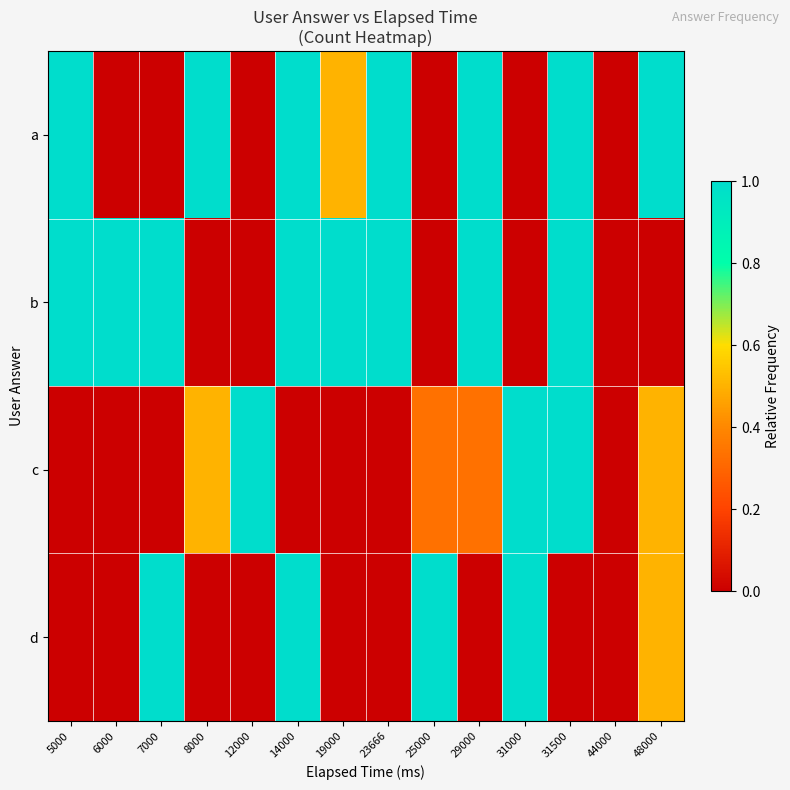

Reading right to left, list all the values displayed in this chart.

a: 48000=1.0	44000=0.0	31500=1.0	31000=0.0	29000=1.0	25000=0.0	23666=1.0	19000=0.5	14000=1.0	12000=0.0	8000=1.0	7000=0.0	6000=0.0	5000=1.0
b: 48000=0.0	44000=0.0	31500=1.0	31000=0.0	29000=1.0	25000=0.0	23666=1.0	19000=1.0	14000=1.0	12000=0.0	8000=0.0	7000=1.0	6000=1.0	5000=1.0
c: 48000=0.5	44000=0.0	31500=1.0	31000=1.0	29000=0.3	25000=0.3	23666=0.0	19000=0.0	14000=0.0	12000=1.0	8000=0.5	7000=0.0	6000=0.0	5000=0.0
d: 48000=0.5	44000=0.0	31500=0.0	31000=1.0	29000=0.0	25000=1.0	23666=0.0	19000=0.0	14000=1.0	12000=0.0	8000=0.0	7000=1.0	6000=0.0	5000=0.0